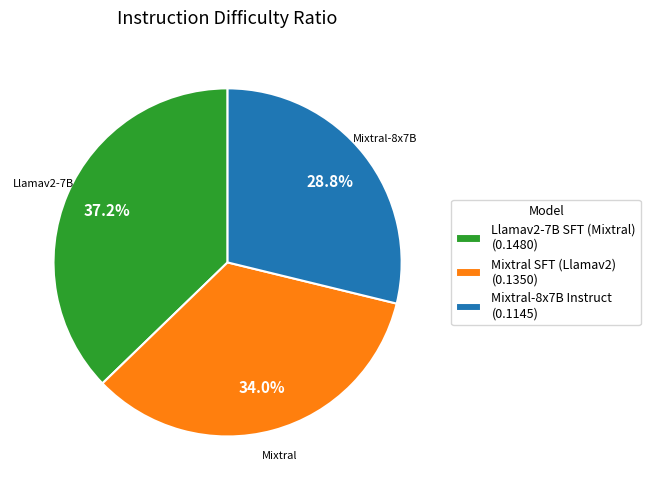

How much of the chart is everything except Mixtral SFT (Llamav2)?

66.0%